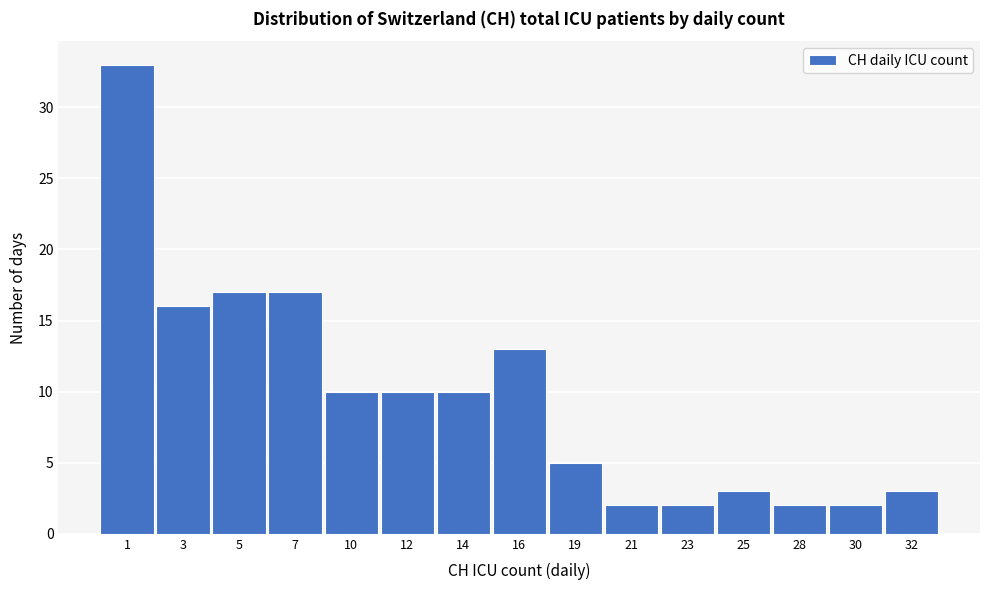

Reading left to right, what are all the values shown in this chart?

1=33	3=16	5=17	7=17	10=10	12=10	14=10	16=13	19=5	21=2	23=2	25=3	28=2	30=2	32=3